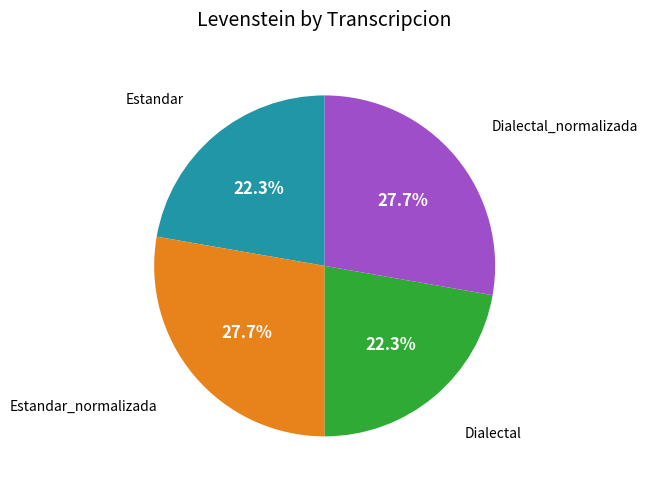

How many slices are in this pie chart?

4